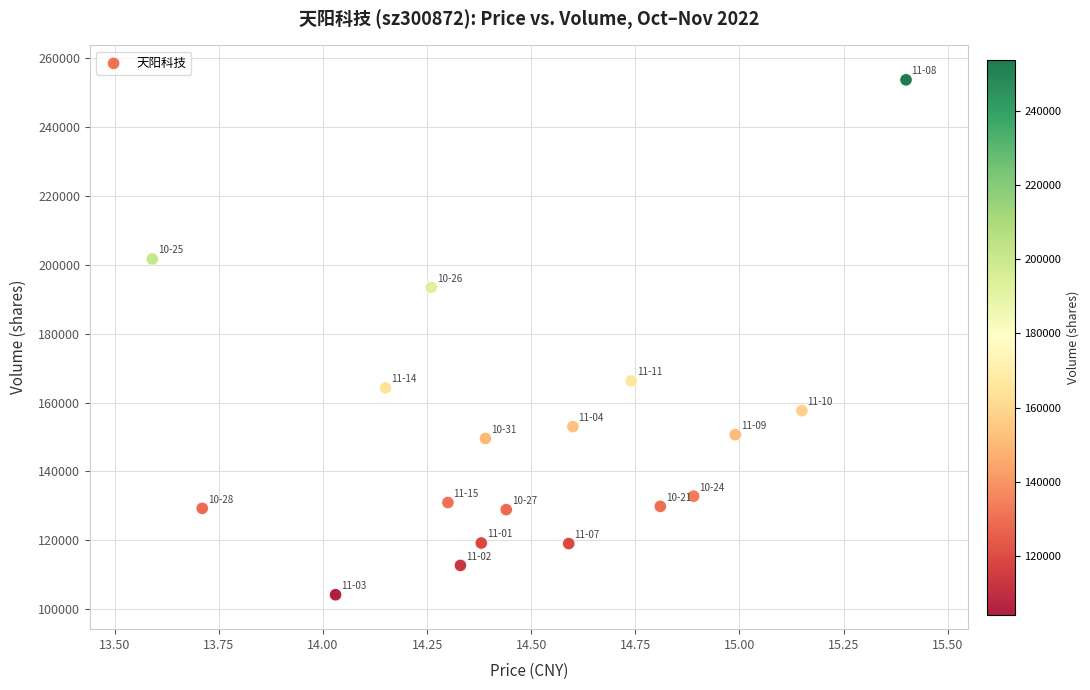

What Y value in the scatter plot is closest to 178952?

166279